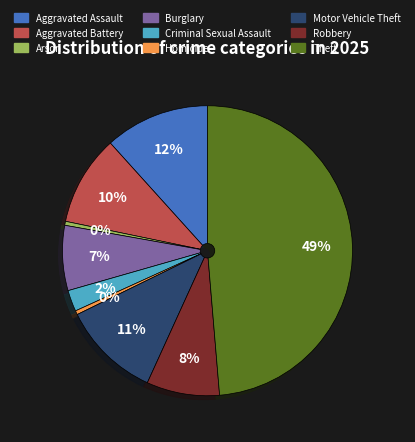

What is the largest slice in the pie chart?

Theft